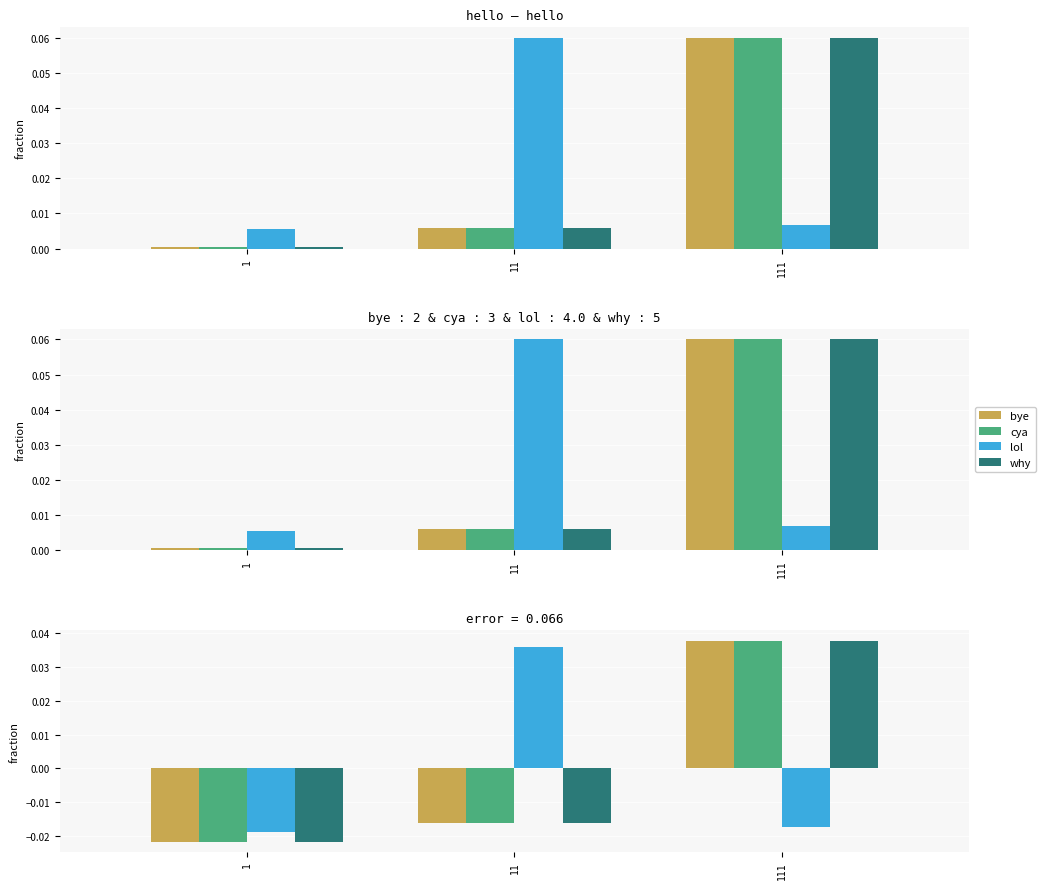

Which series changed the most between 11 and 111?

bye